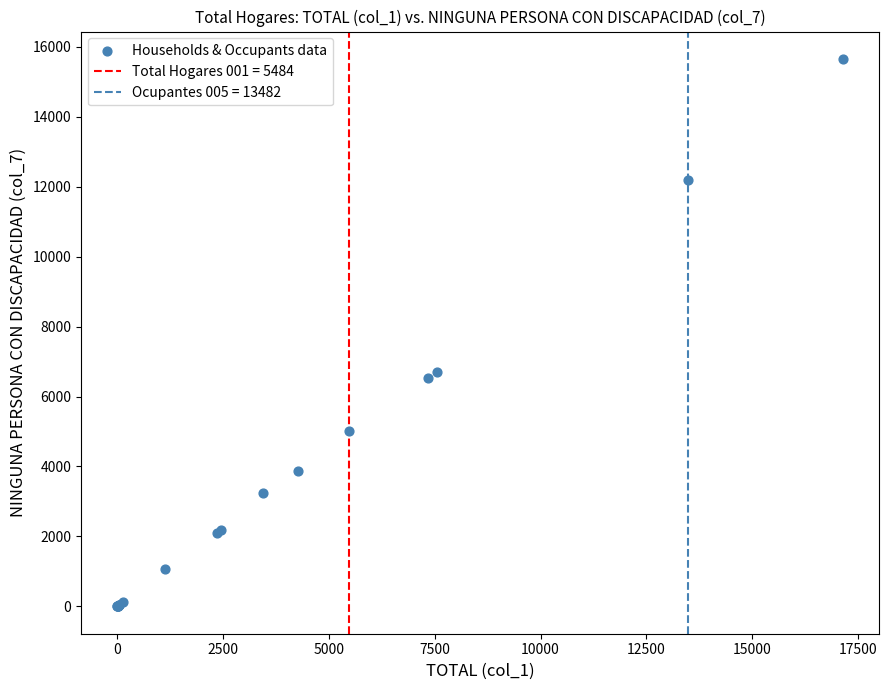

What Y value in the scatter plot is closest to 7826?

6712